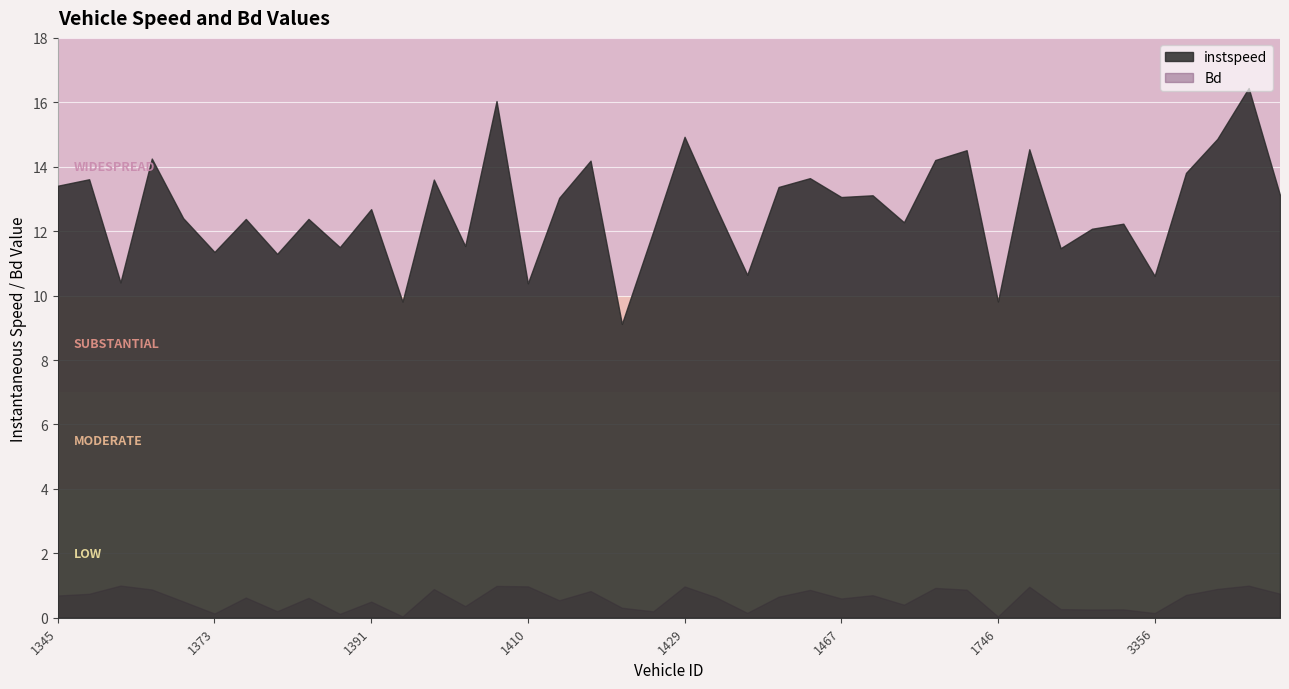

Which category has the lowest value across all series?

1746